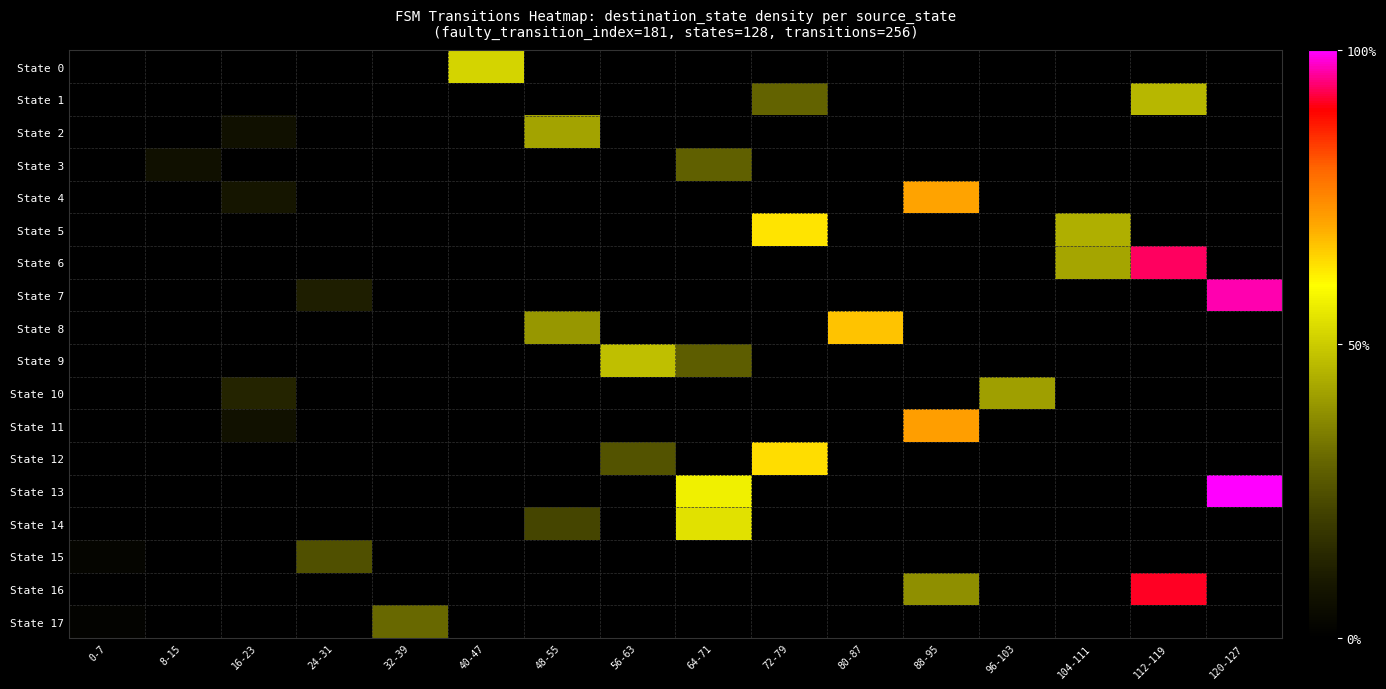

Rank the series by their maximum value, from highest to lowest.

State 13, State 7, State 6, State 16, State 11, State 4, State 8, State 12, State 5, State 14, State 0, State 9, State 1, State 2, State 10, State 17, State 3, State 15